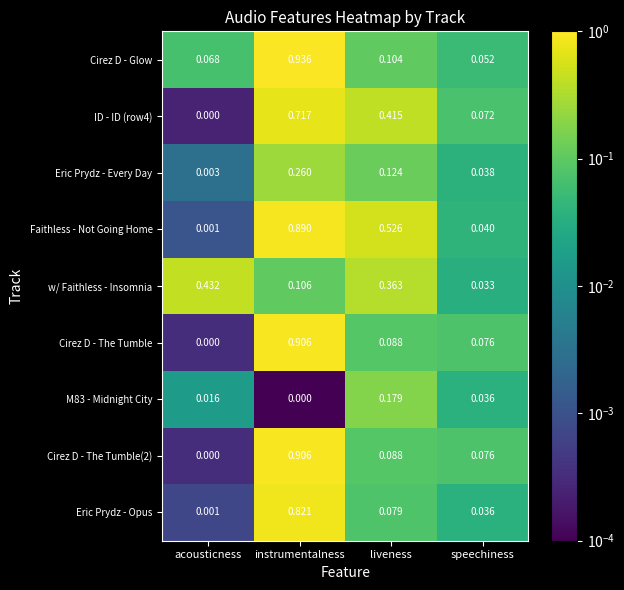

Which series has the largest total across all categories?

Faithless - Not Going Home